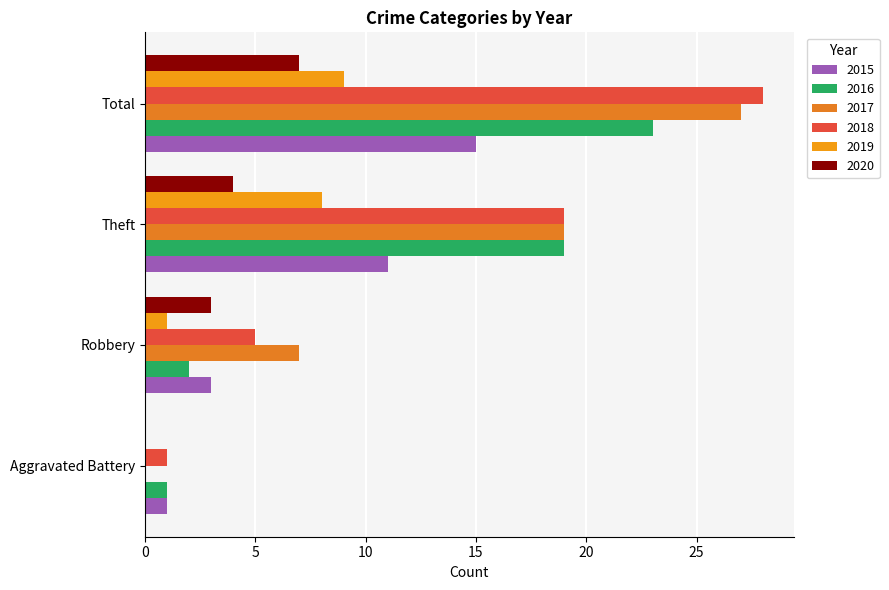

Which series has the widest spread of values?

2017